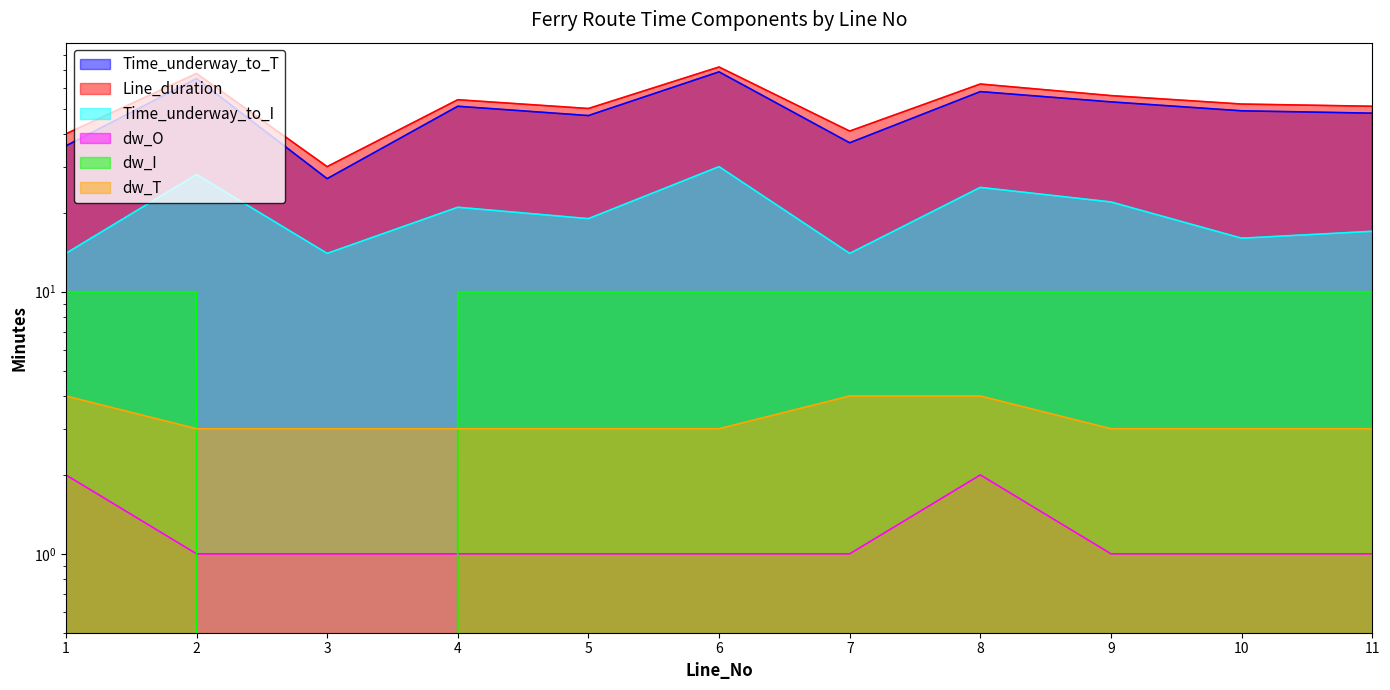

Where is Line_duration nearest to the value 51?

11